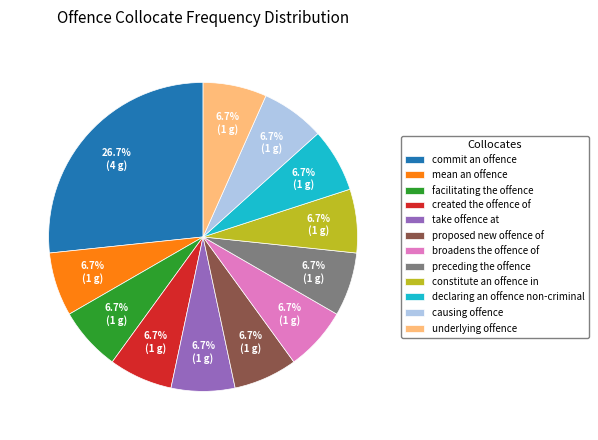

Is it true that created the offence of is 14% of the pie?

False